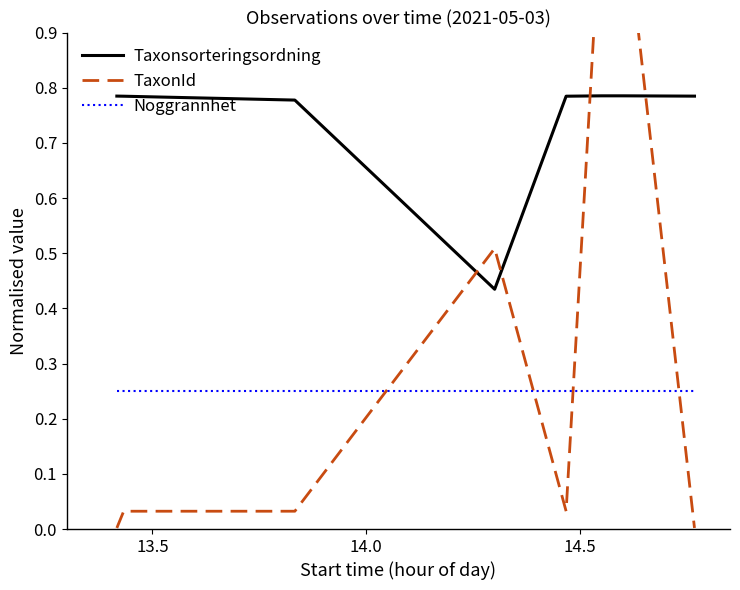

True or false: Noggrannhet and Taxonsorteringsordning intersect in this chart.

False